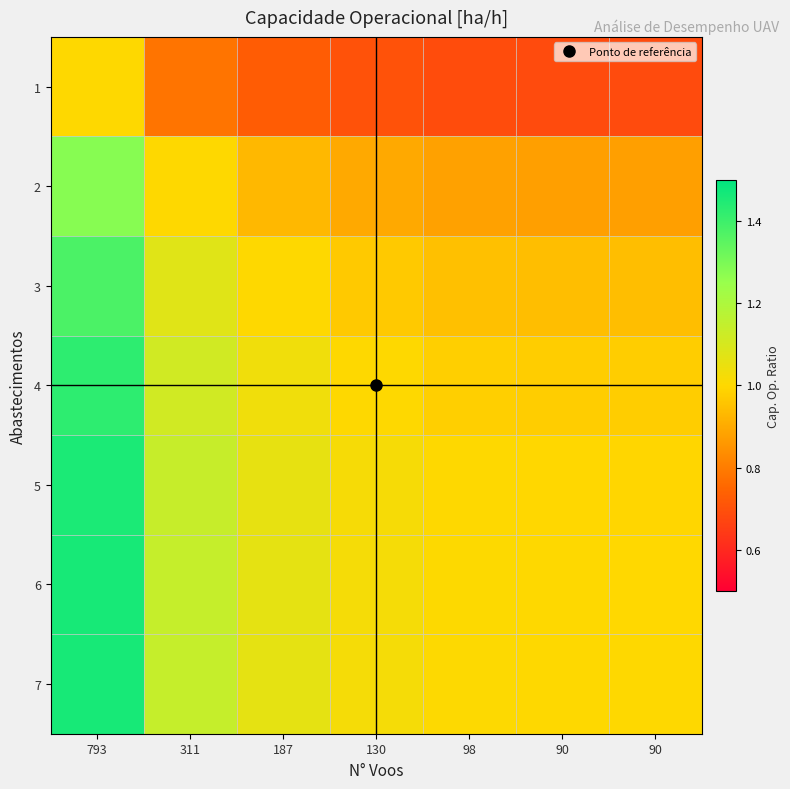

Reading right to left, what are all the values shown in this chart?

1: 90=0.7	90=0.7	98=0.7	130=0.7	187=0.7	311=0.8	793=1.0
2: 90=0.9	90=0.9	98=0.9	130=0.9	187=0.9	311=1.0	793=1.3
3: 90=0.9	90=0.9	98=0.9	130=1.0	187=1.0	311=1.1	793=1.4
4: 90=1.0	90=1.0	98=1.0	130=1.0	187=1.0	311=1.1	793=1.4
5: 90=1.0	90=1.0	98=1.0	130=1.0	187=1.1	311=1.1	793=1.5
6: 90=1.0	90=1.0	98=1.0	130=1.0	187=1.1	311=1.1	793=1.5
7: 90=1.0	90=1.0	98=1.0	130=1.0	187=1.1	311=1.1	793=1.5